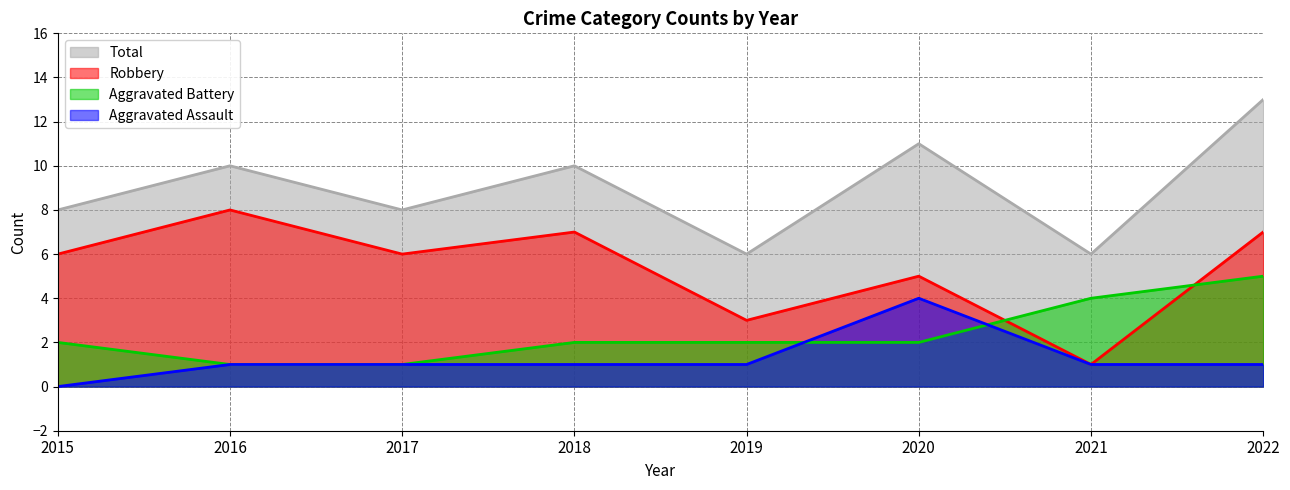

List the labels in order of Robbery value, largest first.

2016, 2018, 2022, 2015, 2017, 2020, 2019, 2021